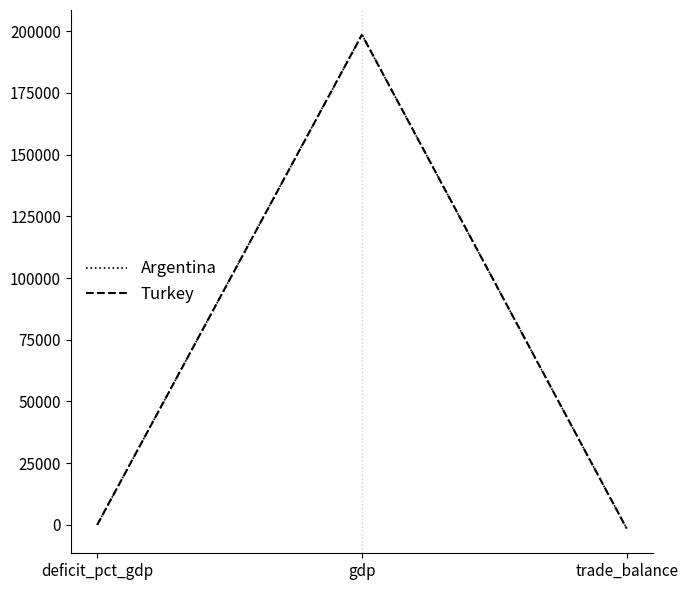

Does the chart display data point markers on the line(s)?

No